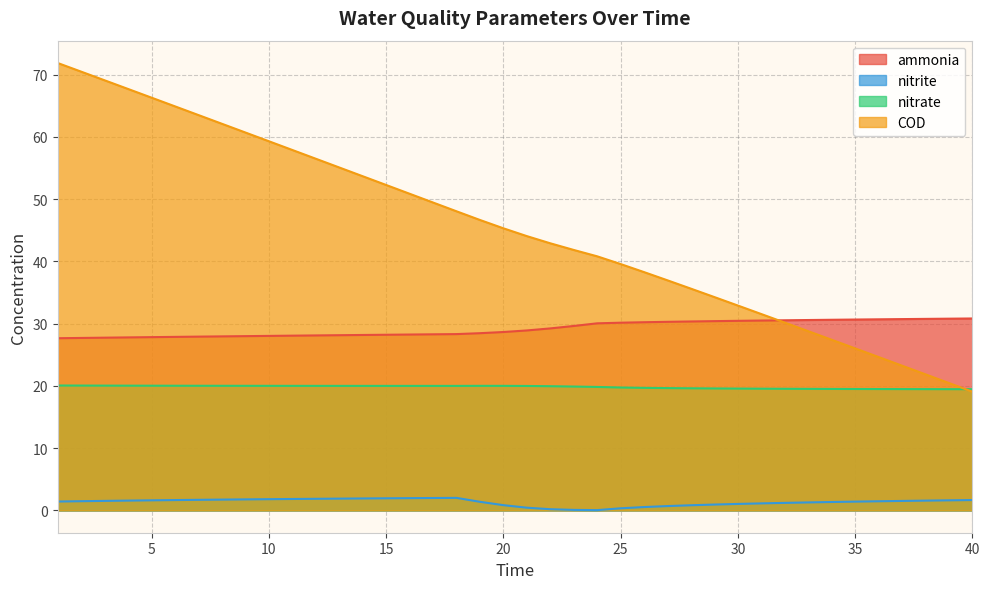

Where does the COD series first go above 45?

1